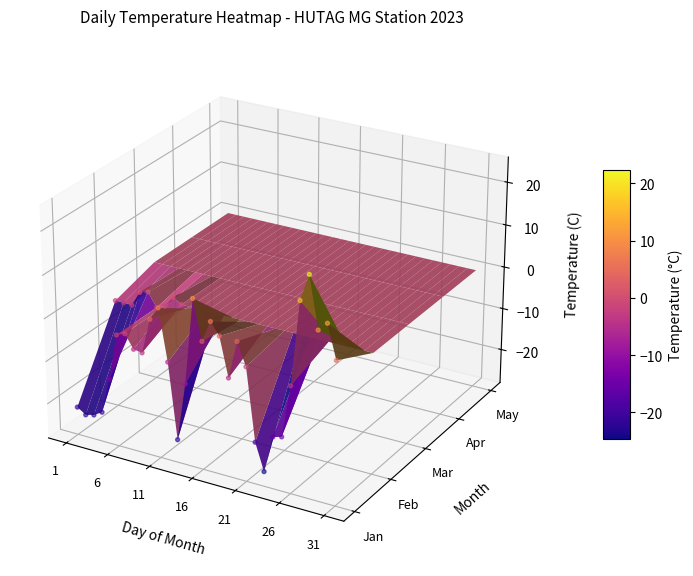

The value at 33 is -0.0. True or false?

False